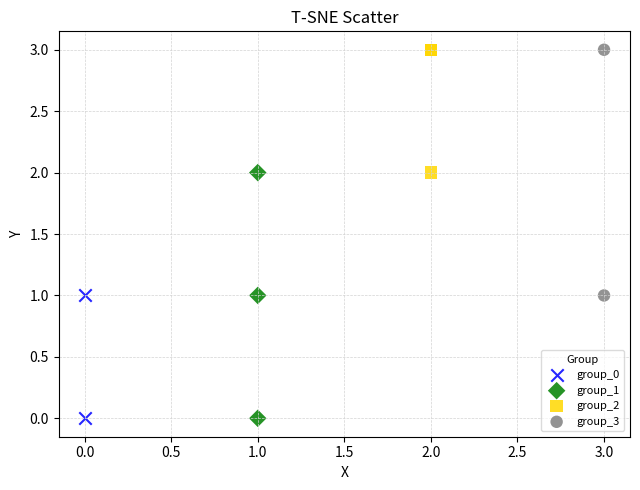

What are all the series names shown in the legend?

group_0, group_1, group_2, group_3